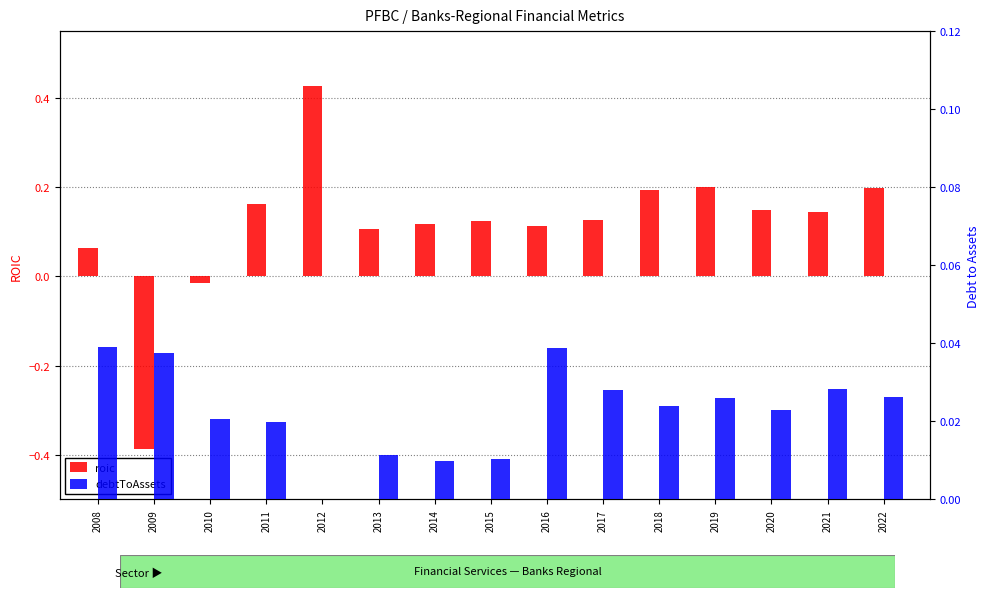

Are the bars grouped side by side (vs. stacked)?

Yes